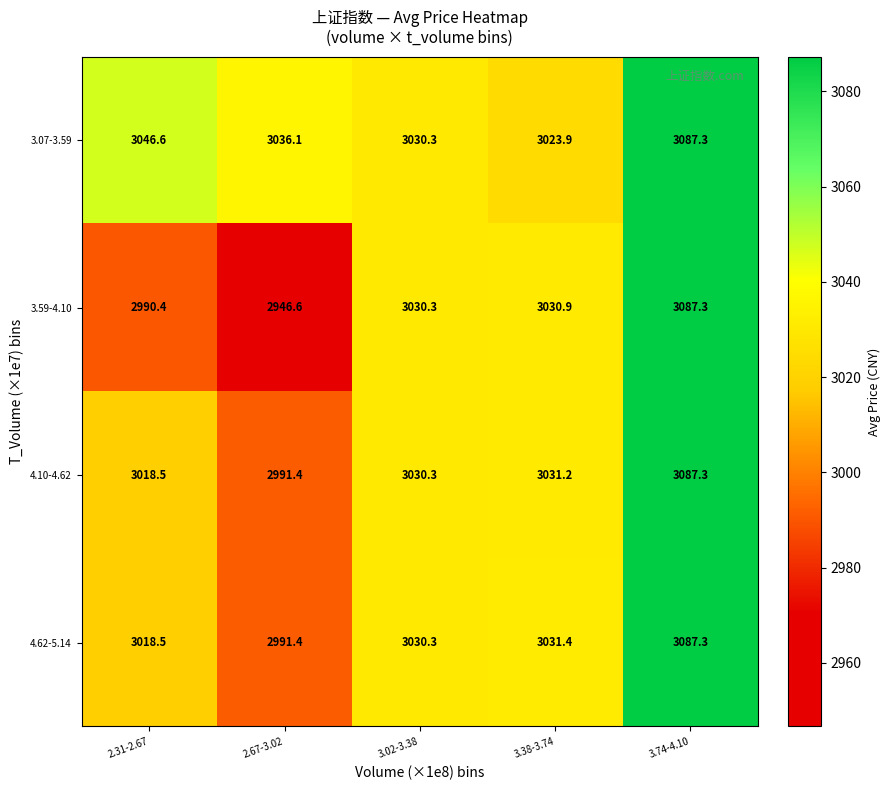

At which category does the chart reach its peak across all series?

3.74-4.10